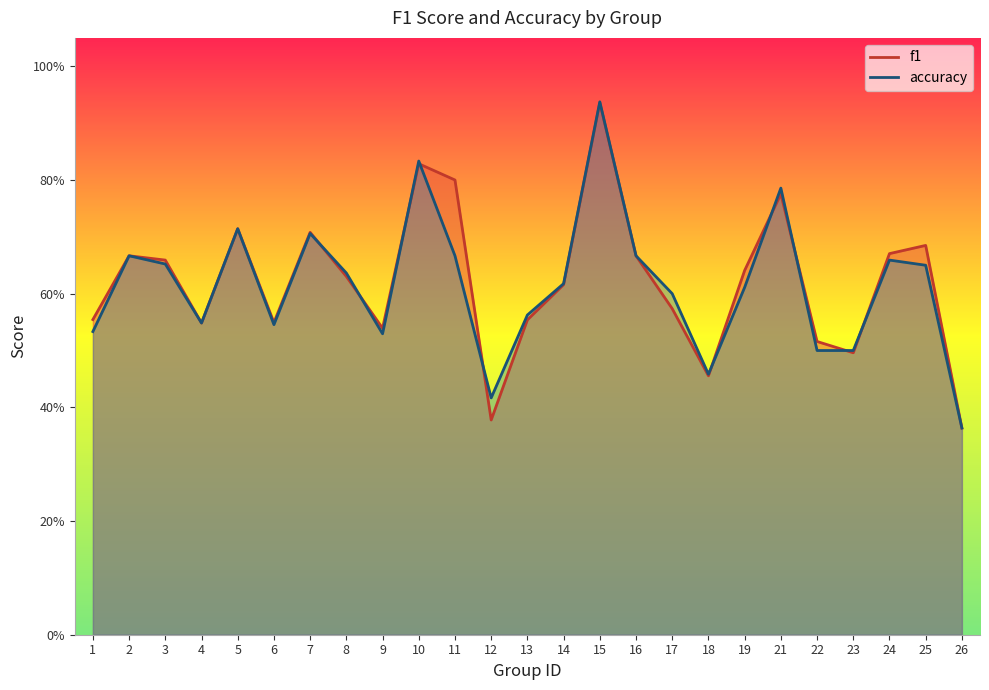

What is the value of the accuracy point at the 4th from the left?

0.5